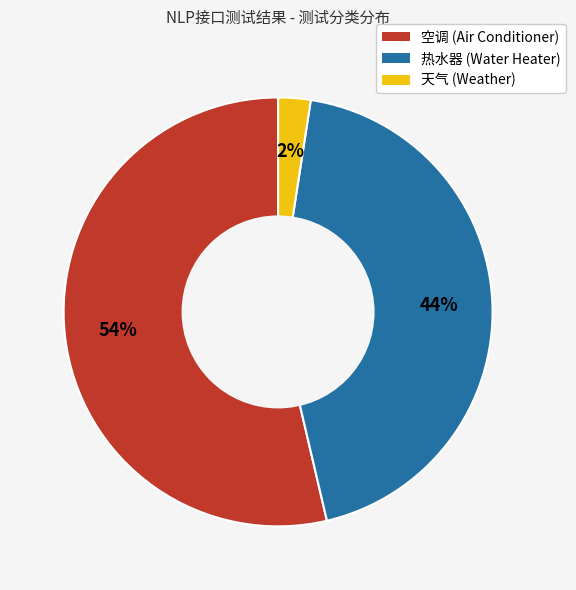

To the nearest percent, what is the difference between the 空调 and 热水器 slice percentages?

10%